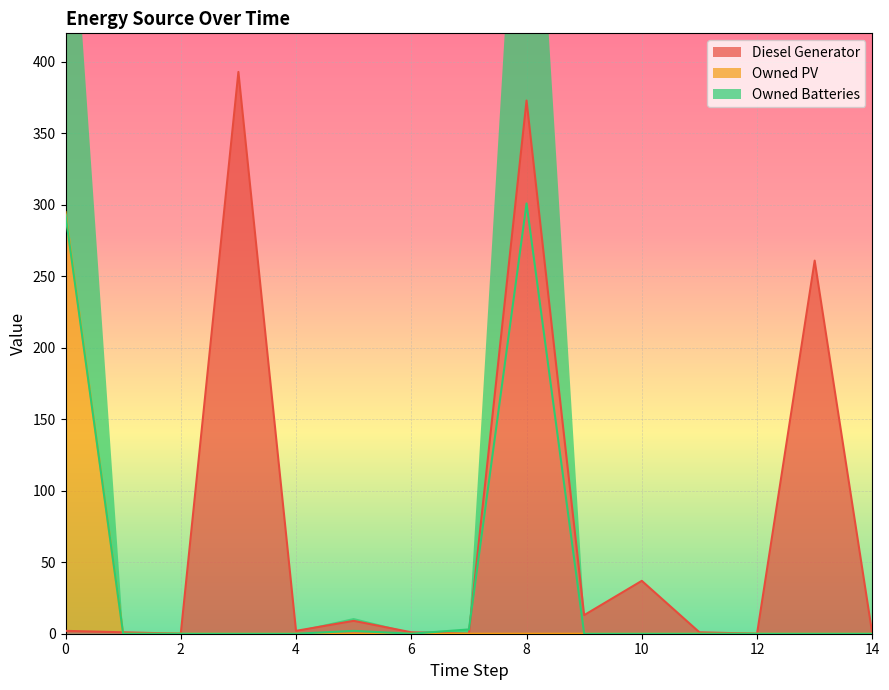

How many intersections are there between Diesel Generator and Owned Batteries?

3